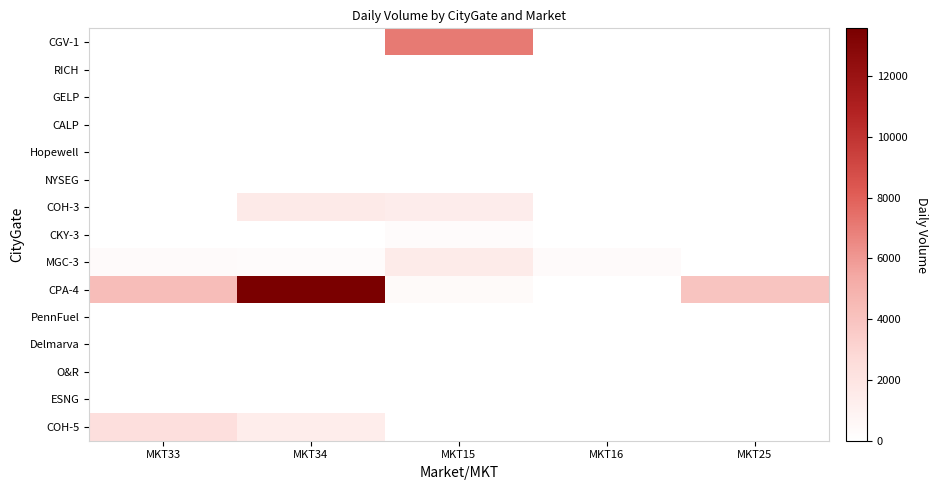

What is the total value across all series at MKT33?

7036